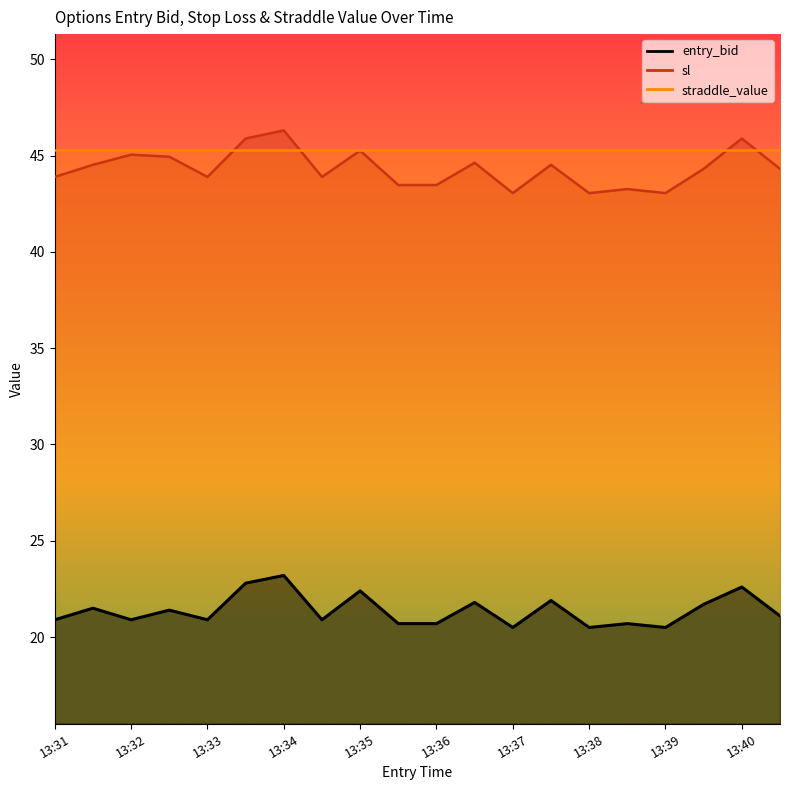

True or false: sl and entry_bid intersect in this chart.

False